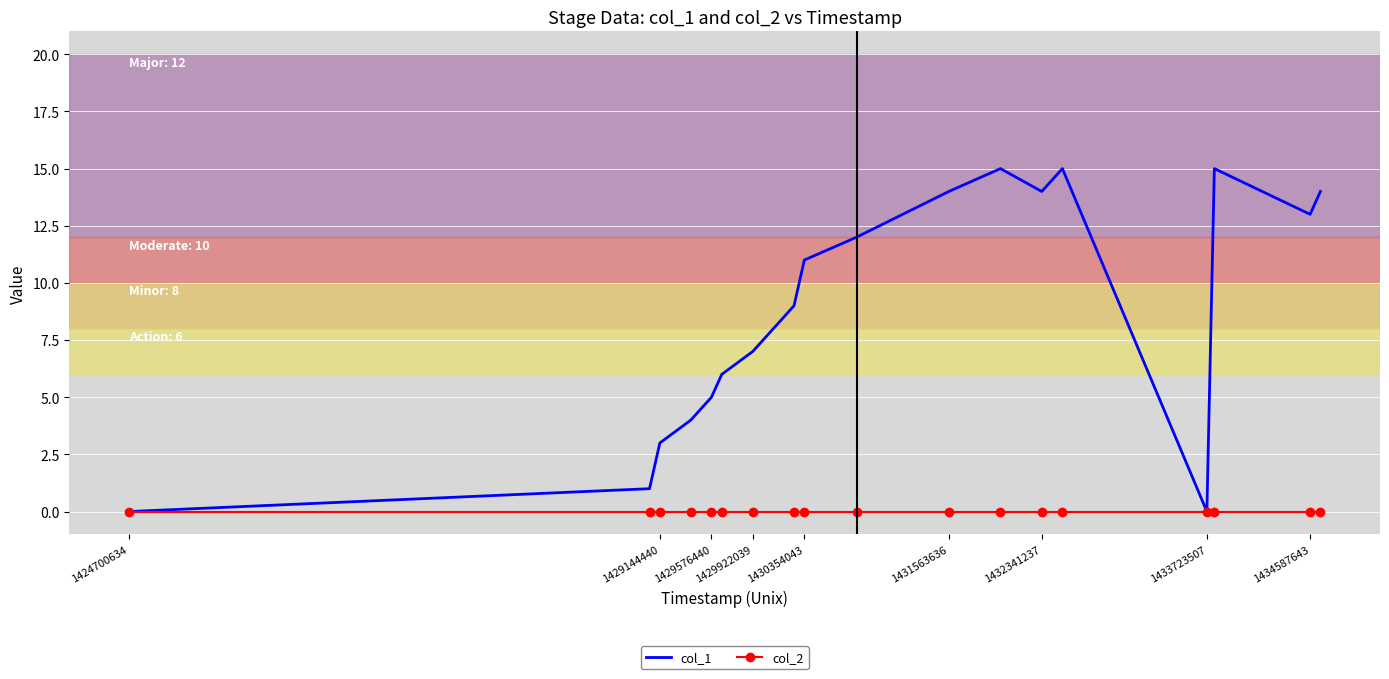

Reading left to right, list all the values displayed in this chart.

col_1: 0	1	3	4	5	6	7	9	11	12	14	15	14	15	0	15	13	14
col_2: 0	0	0	0	0	0	0	0	0	0	0	0	0	0	0	0	0	0